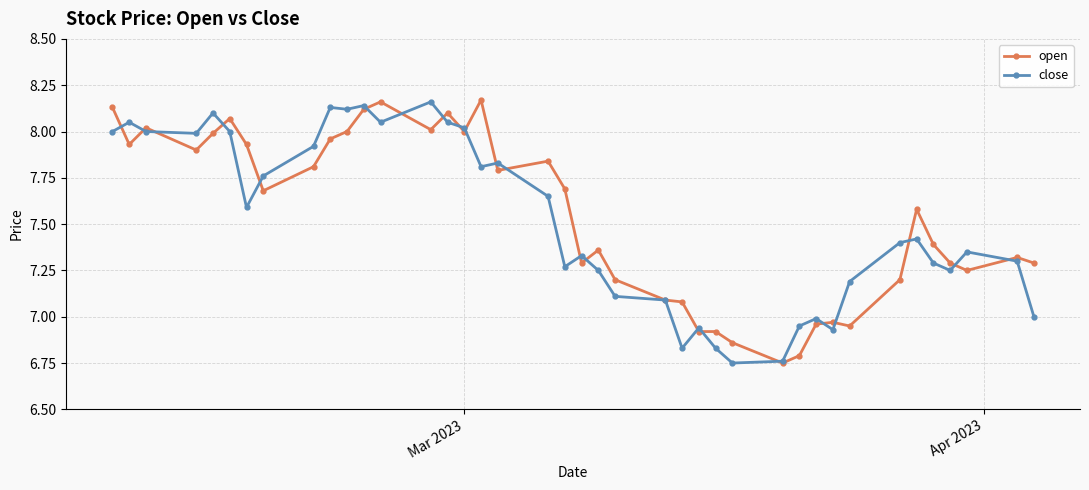

What is the value of the open point at the 25th from the left?

7.1